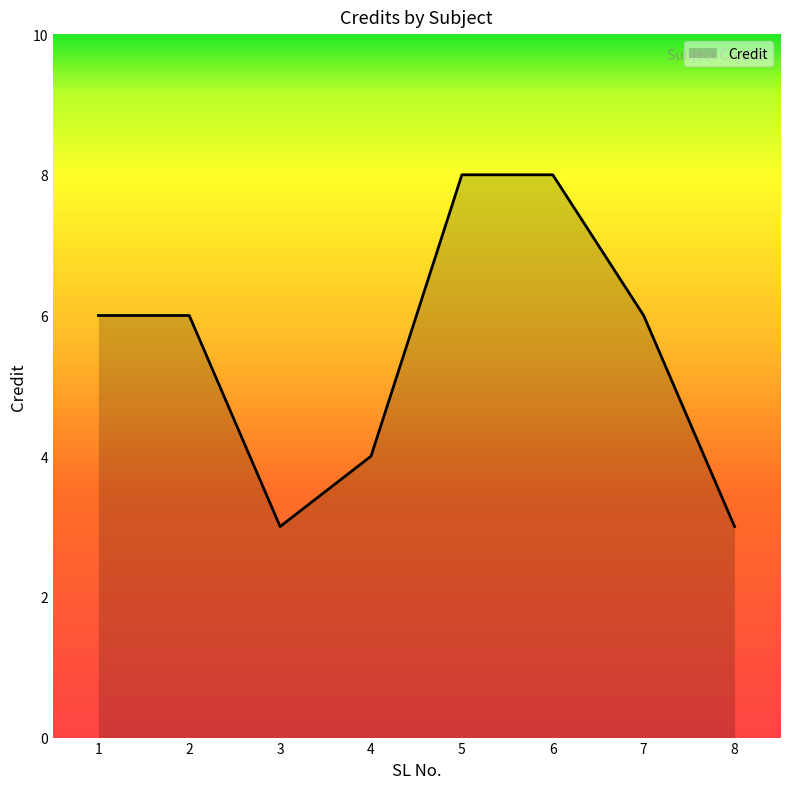

What is the sum of the values at 1 and 2?

12